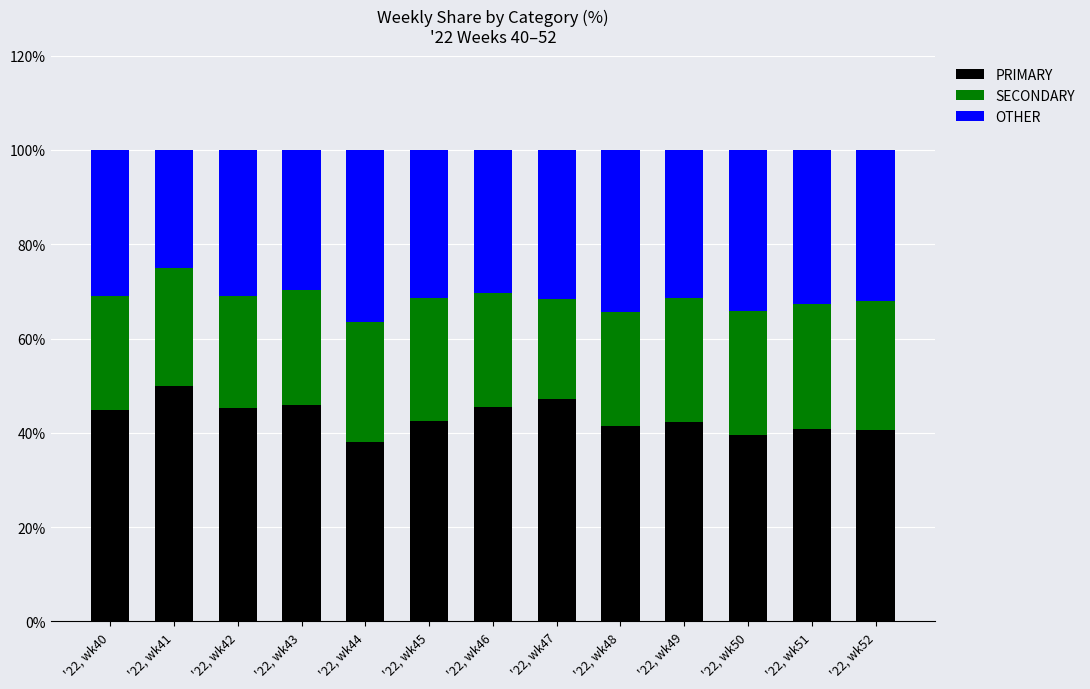

Is it true that PRIMARY equals 22.1 at '22, wk51?

False